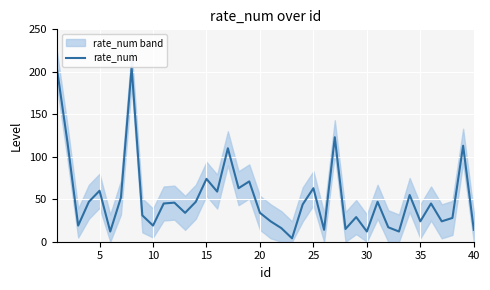

How many lines are shown in the chart?

1